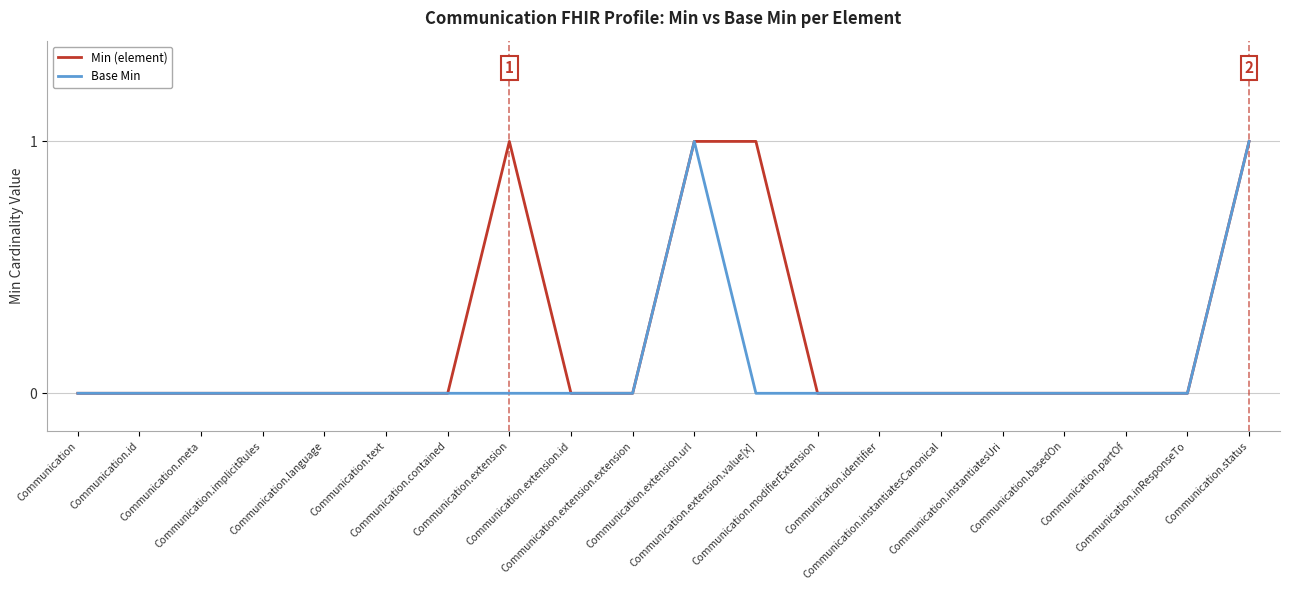

Which series has the largest total across all categories?

Min (element)